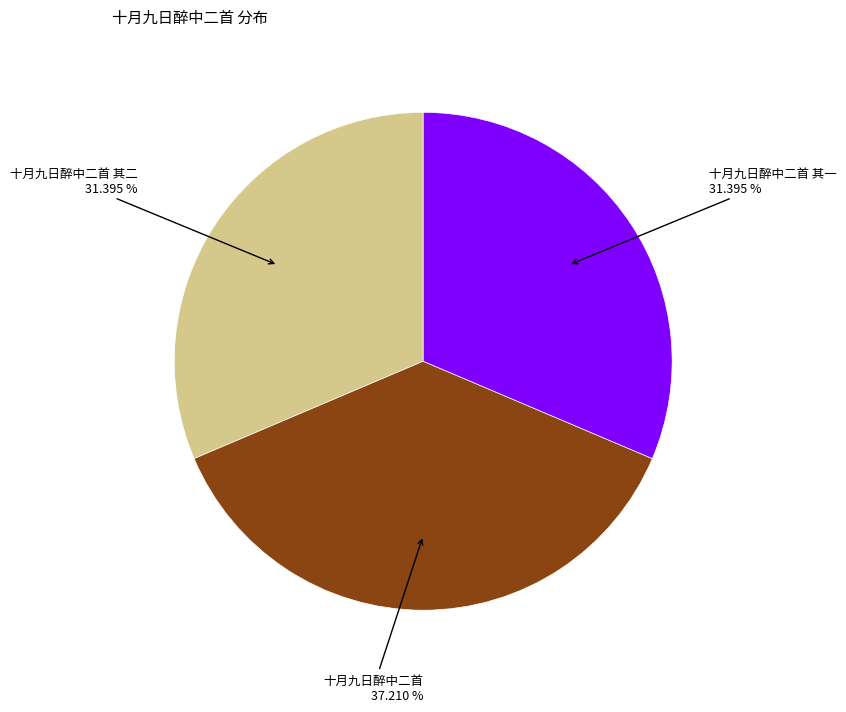

Is there a majority slice in this chart?

No